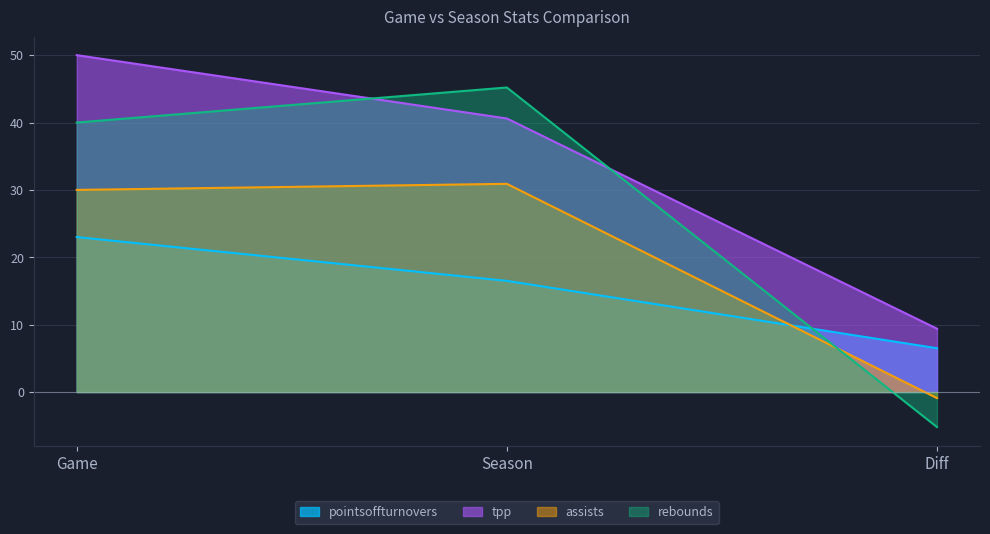

What is the label of the 2nd point from the right?

Season